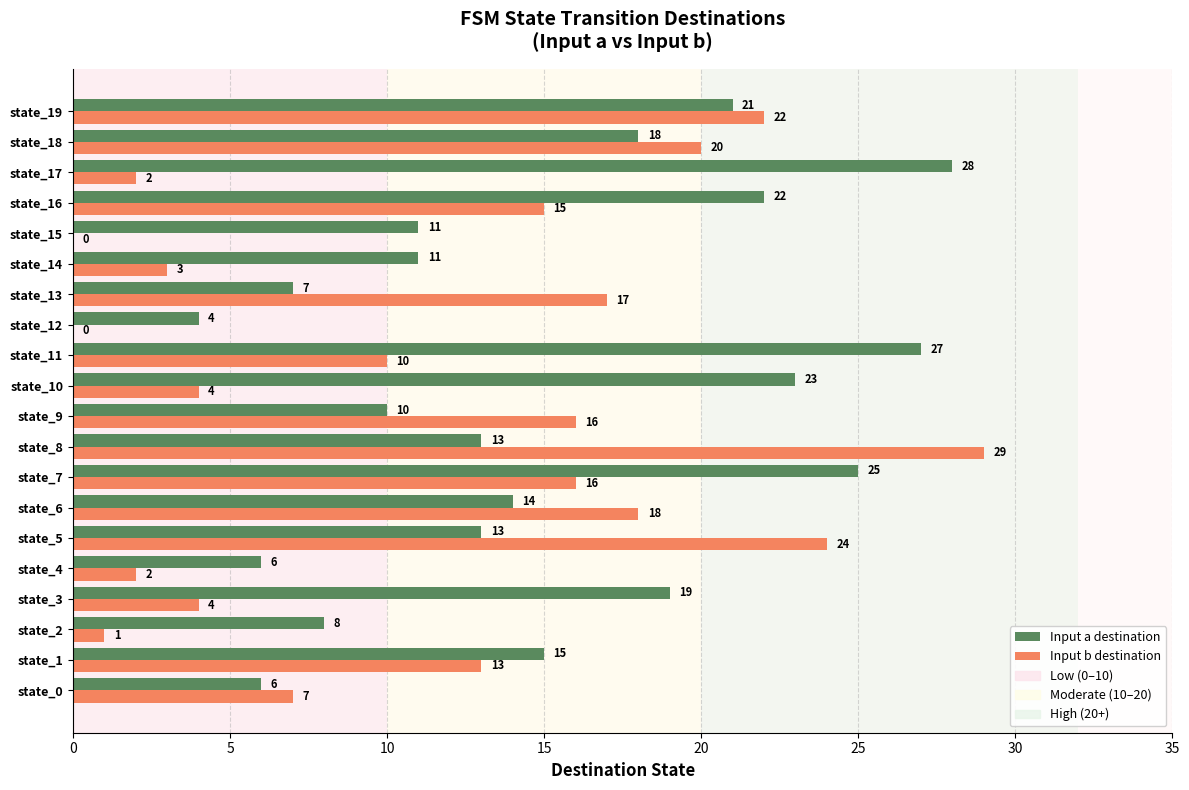

Which category has the highest value in the Input a destination series?

state_17